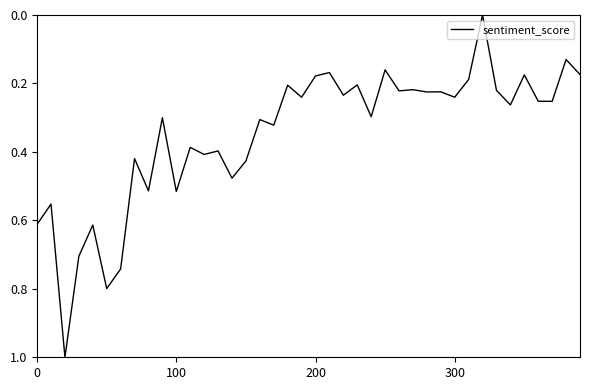

What is the difference between the maximum and minimum values?

1.0